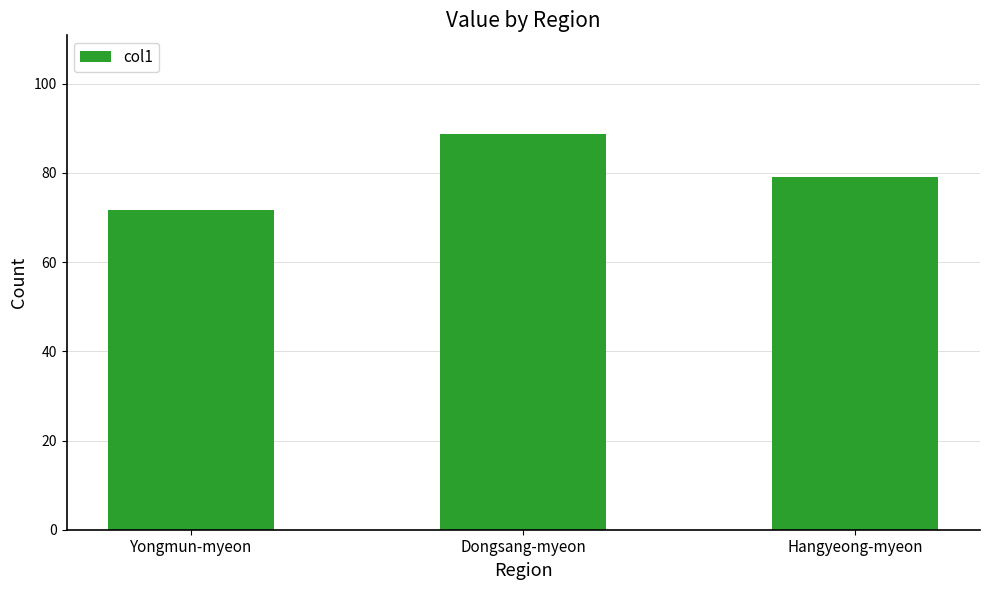

What is the sum of the values at Yongmun-myeon and Dongsang-myeon?

160.5